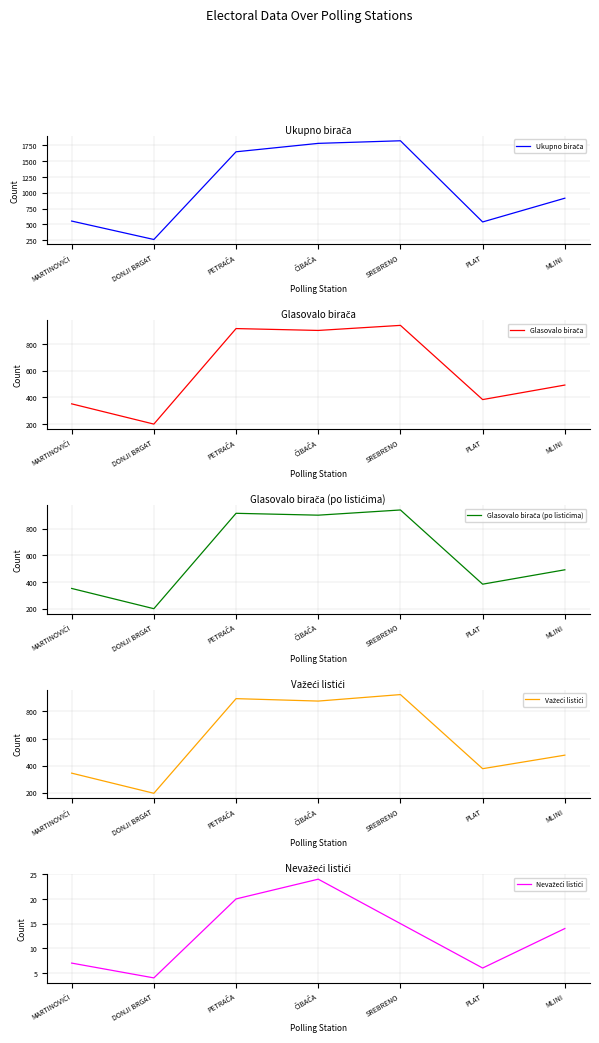

The value of Glasovalo birača (po listićima) at PLAT is 685. True or false?

False